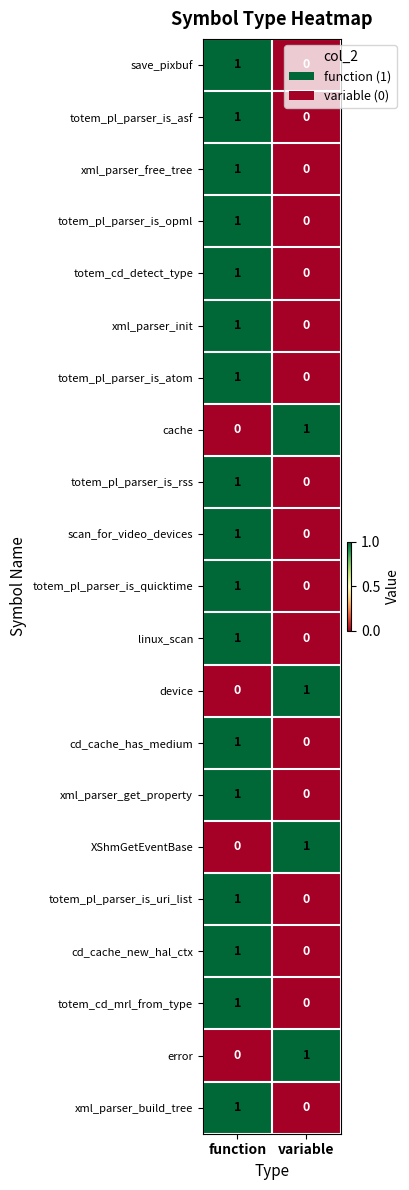

How many categories are shown in the chart?

2